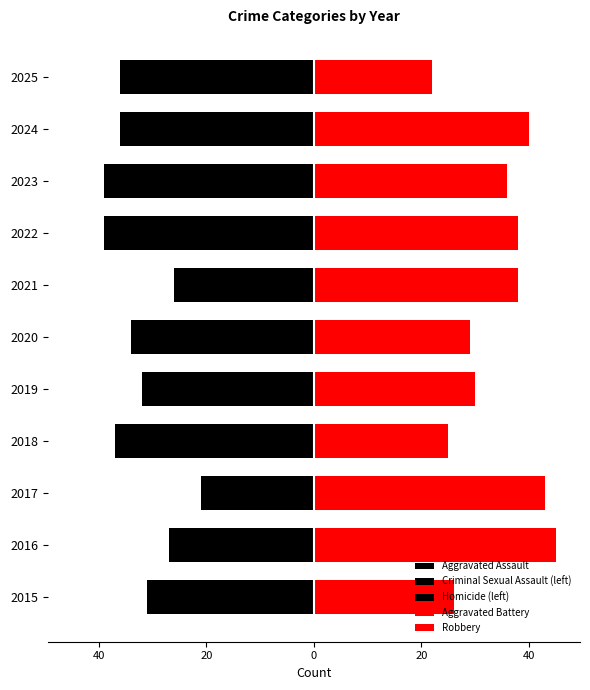

Between 2020 and 2024, which series saw the biggest shift?

Robbery